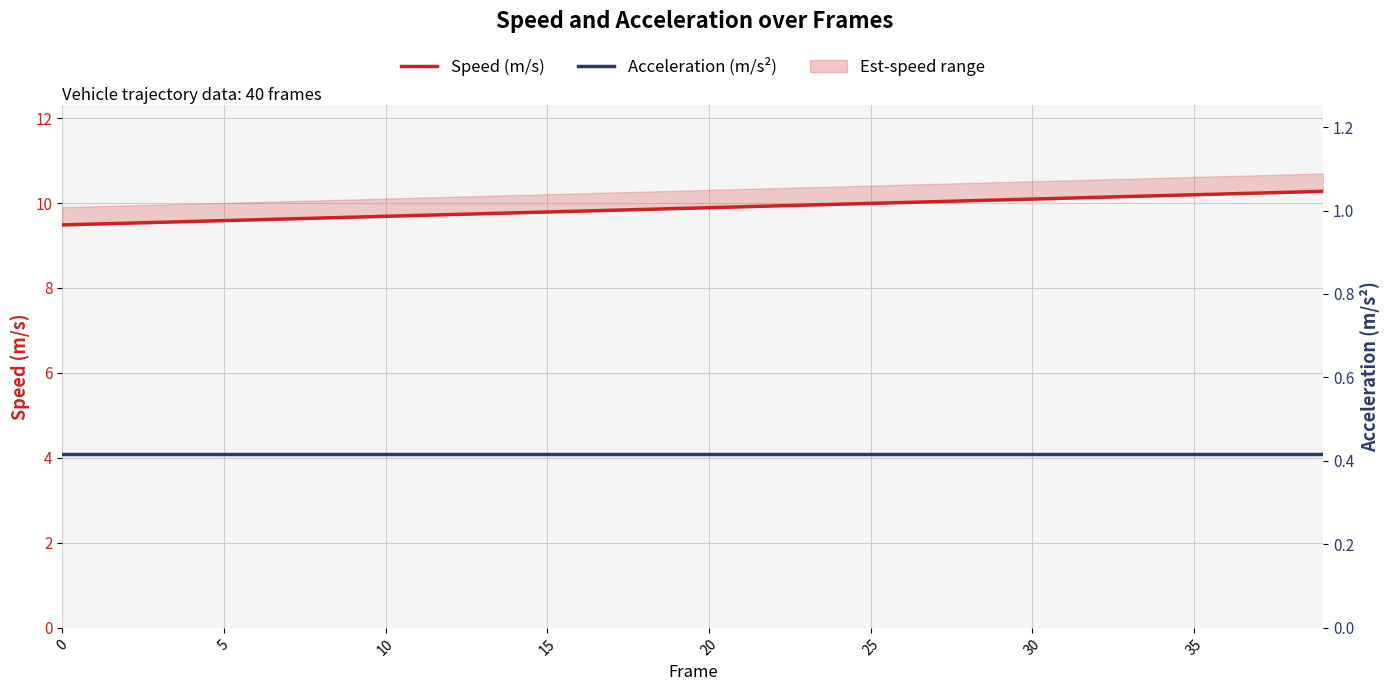

True or false: Speed (m/s) and Acceleration (m/s²) cross at least once.

False